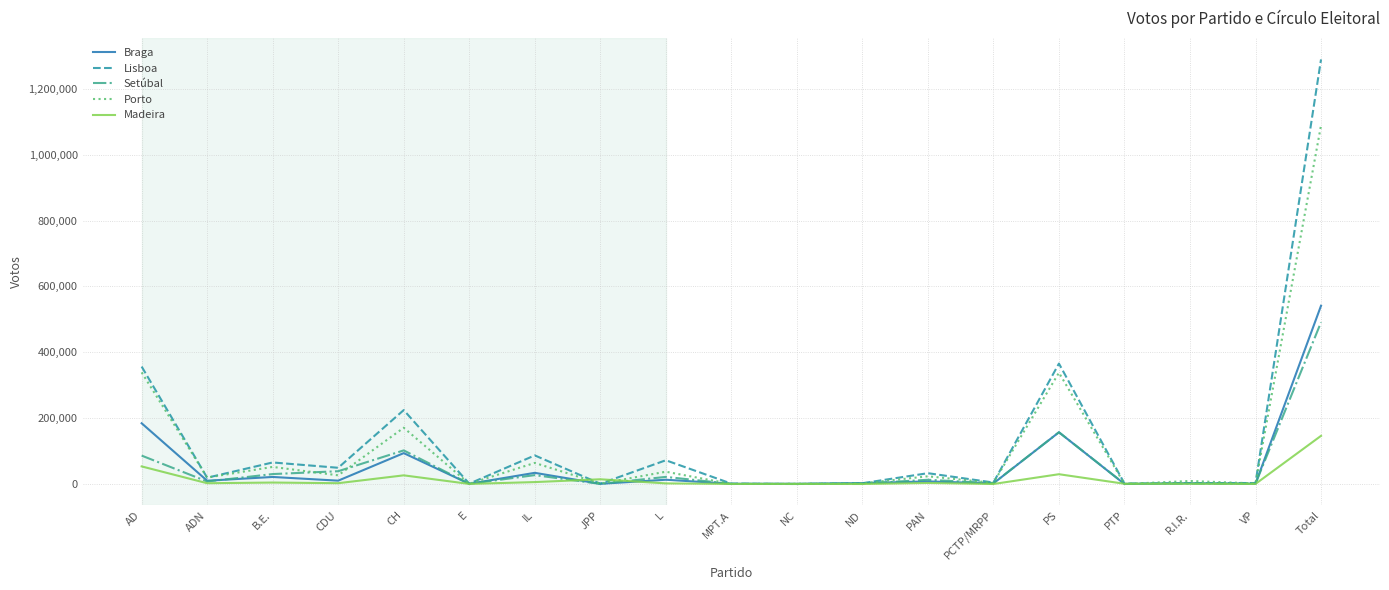

The value of Braga at Total is 541502. True or false?

True